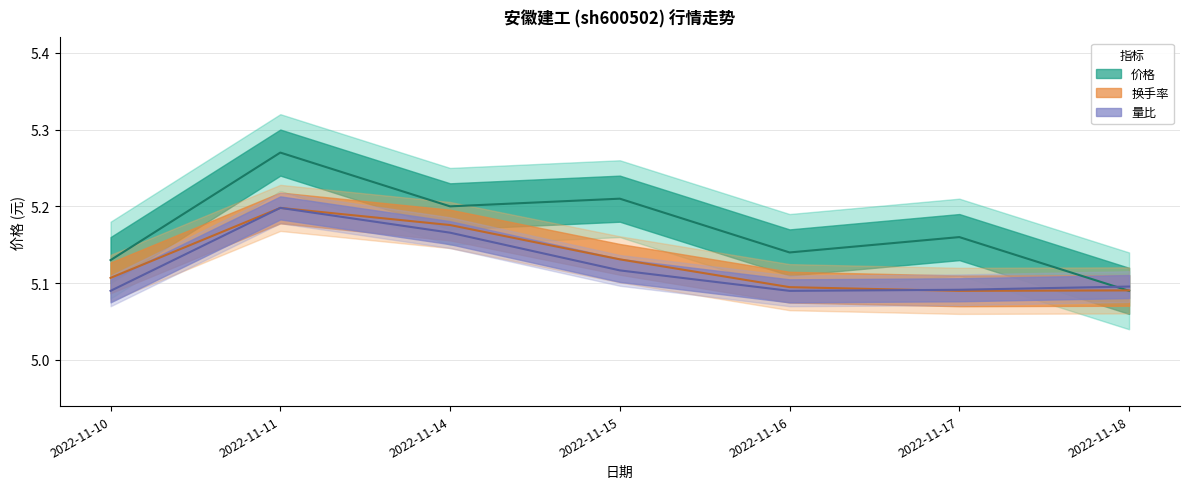

What is the value of the 量比 point at the 4th from the left?

5.1